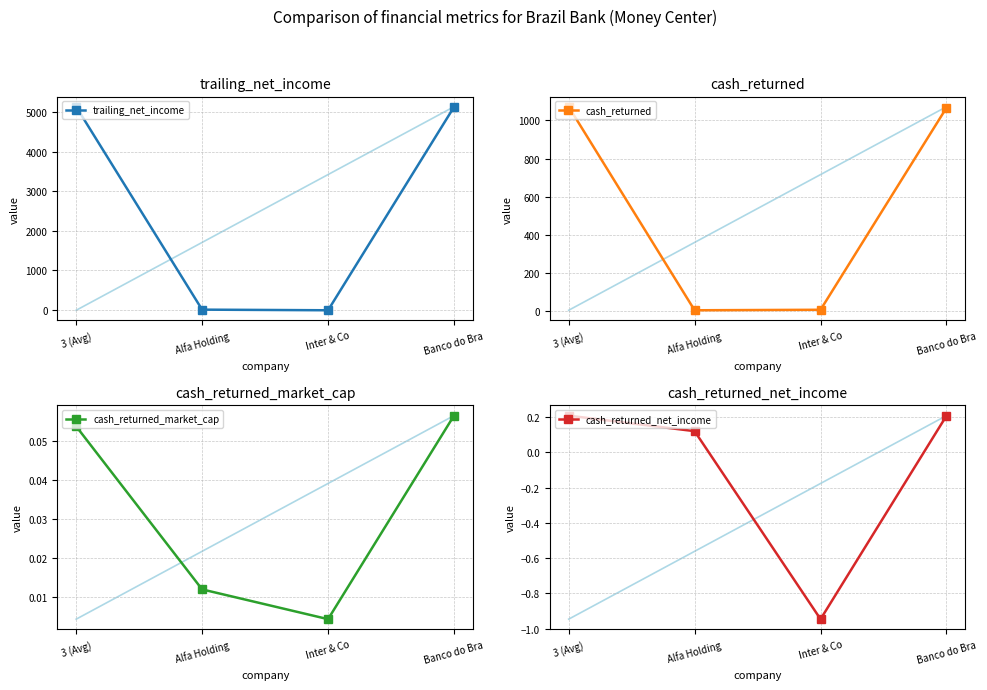

What is the total value across all series at Inter & Co?

-1.2